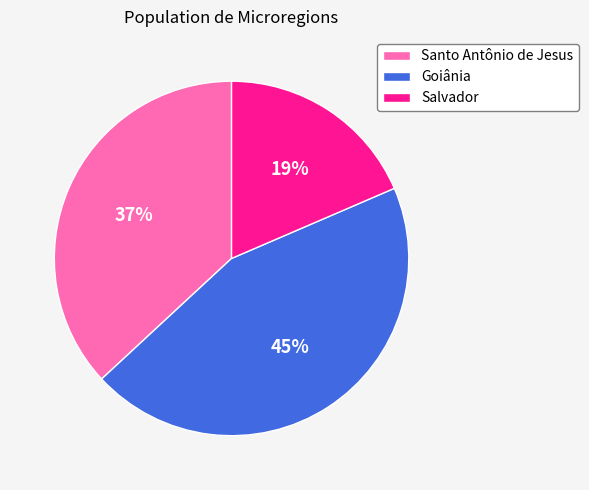

Between Salvador and Goiânia, which is larger?

Goiânia